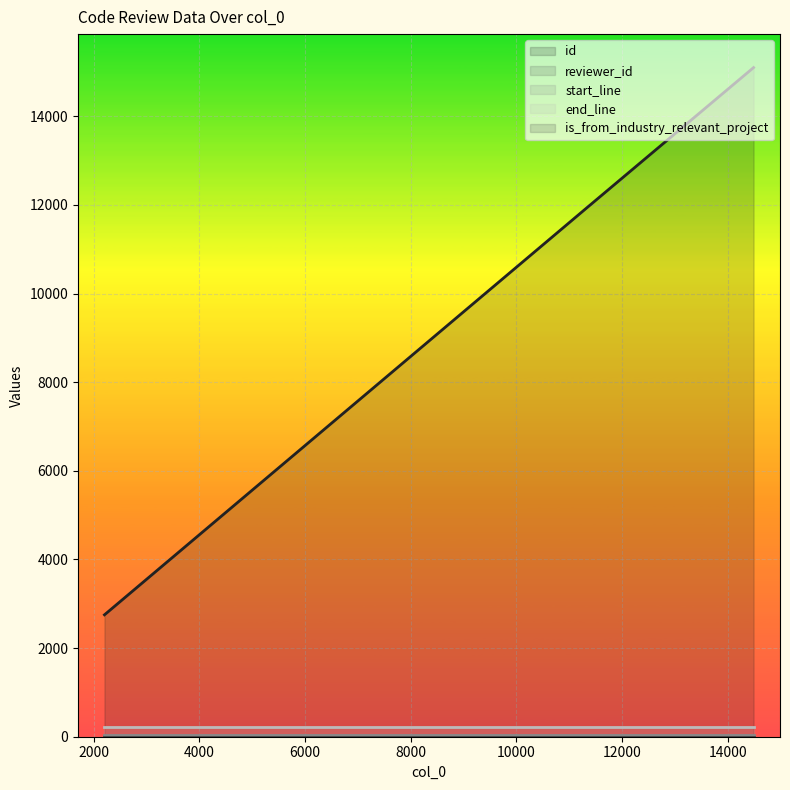

Rank the series by their maximum value, from highest to lowest.

id, end_line, start_line, reviewer_id, is_from_industry_relevant_project